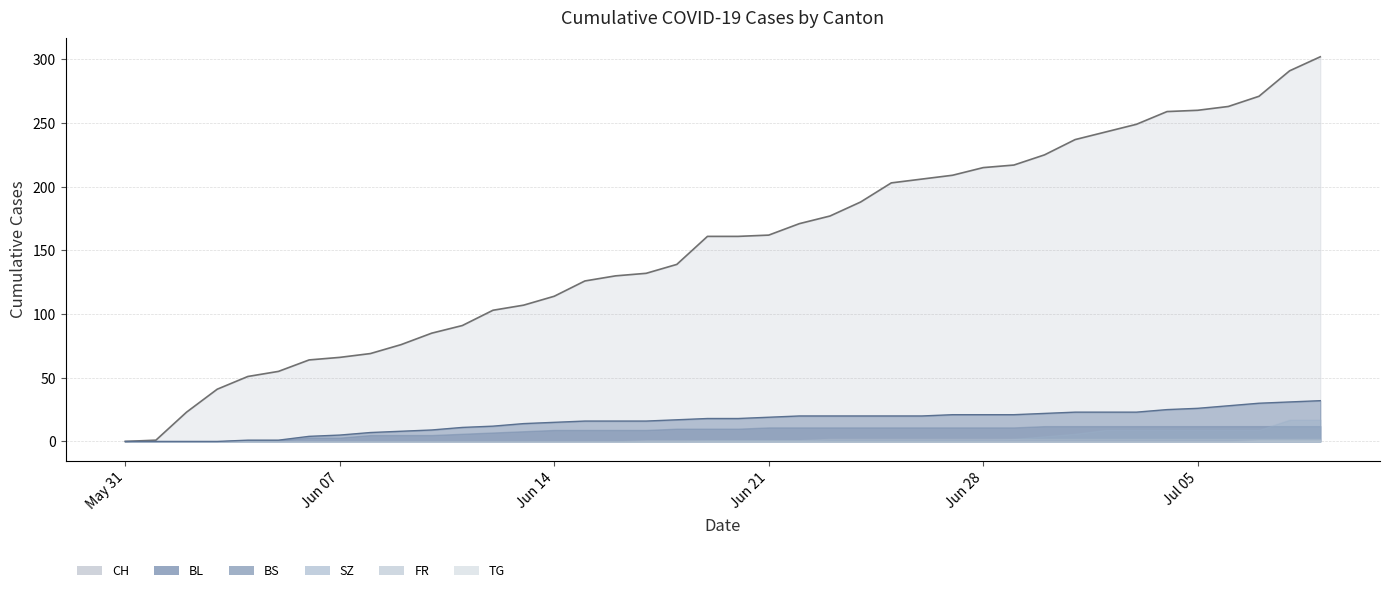

Which series has the largest range (max minus min)?

CH